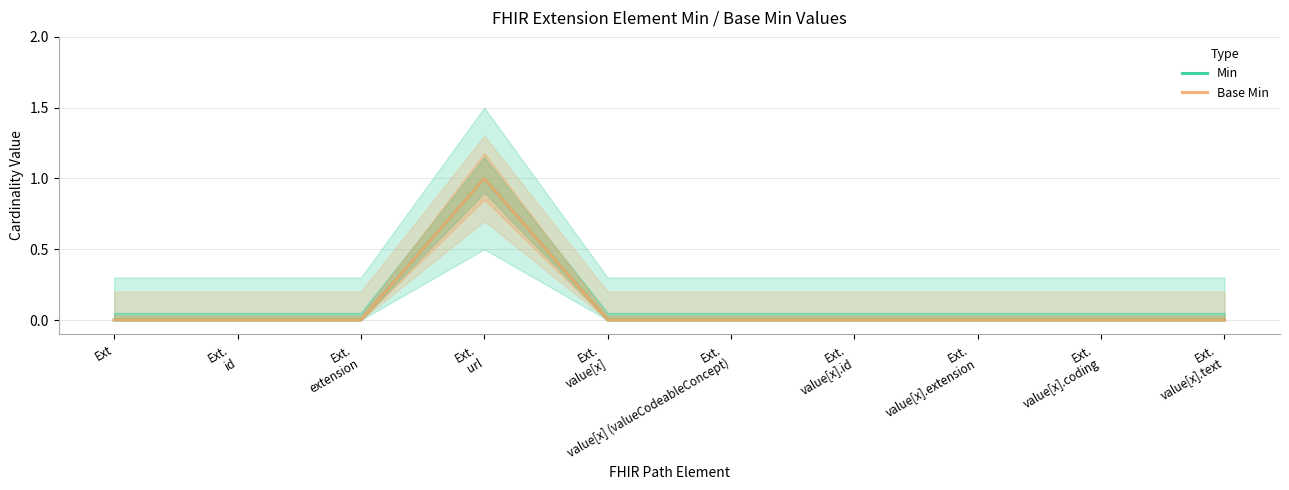

What are all the series names shown in the legend?

Min, Base Min